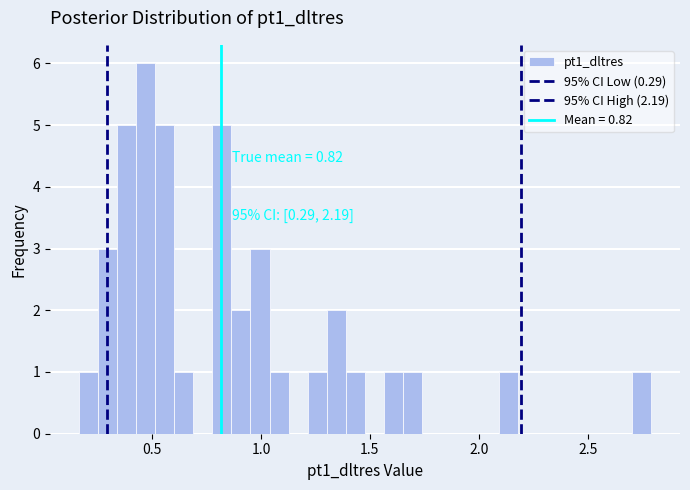

Around what value on the x-axis is the tallest bar? Give the approximate position of its centre, as read against the axis.

0.45